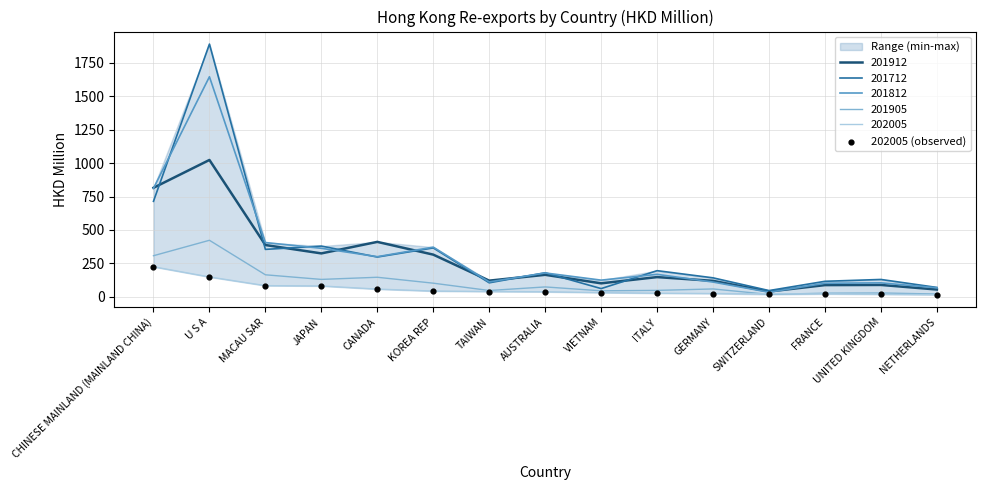

Approximately how many times larger is the value at ITALY compared to FRANCE?

1.3